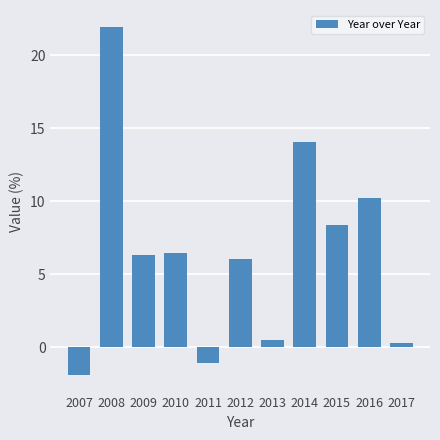

Are the bars grouped side by side (vs. stacked)?

No